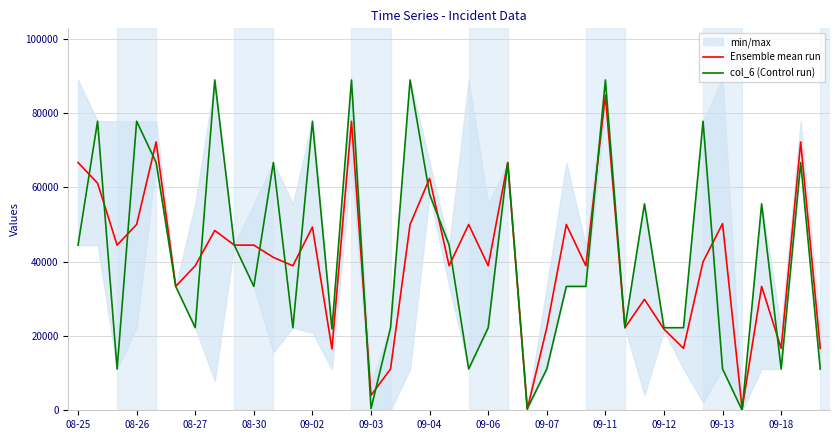

The value of Ensemble mean run at 09-13 is 87021.6. True or false?

False